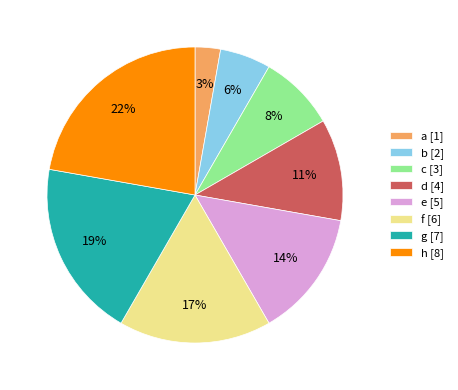

How many segments does this pie chart have?

8